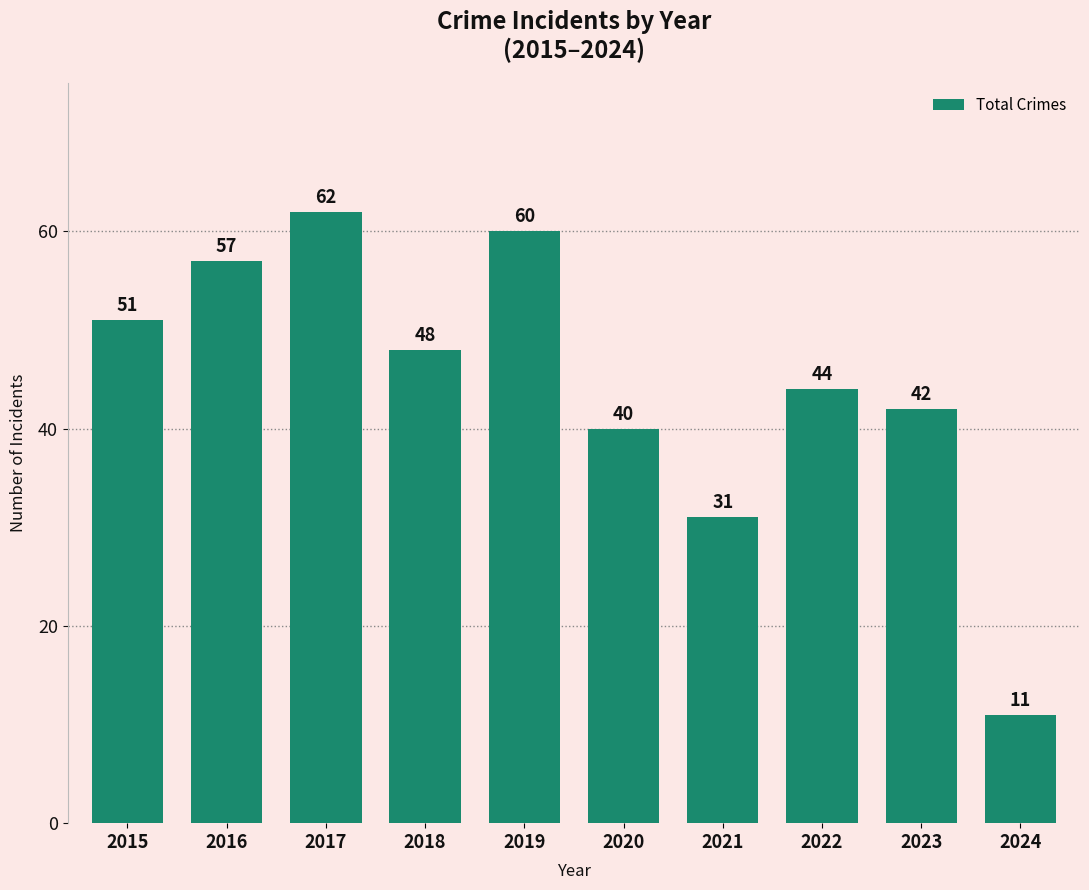

What is the change in value from 2015 to 2021?

-20